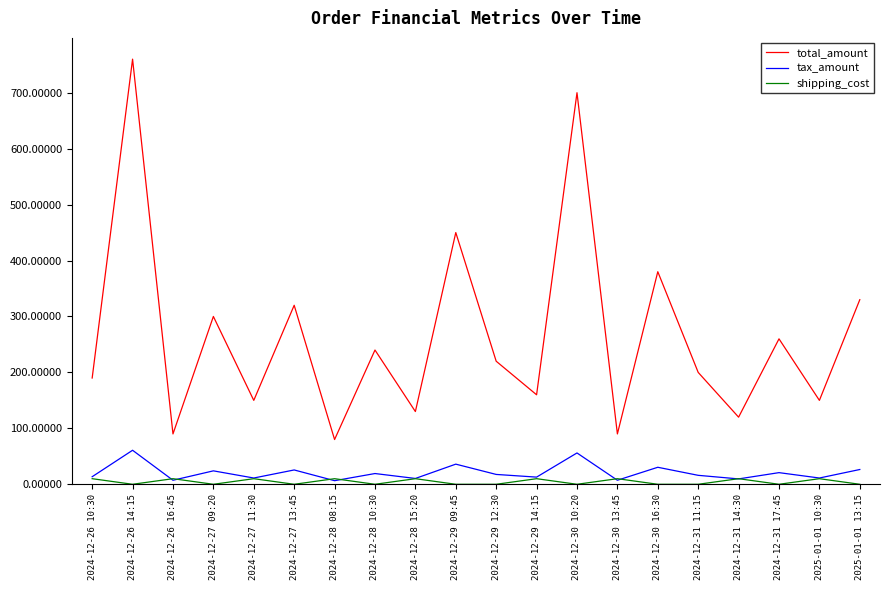

What is the total value across all series at 2024-12-31 11:15?

216.0